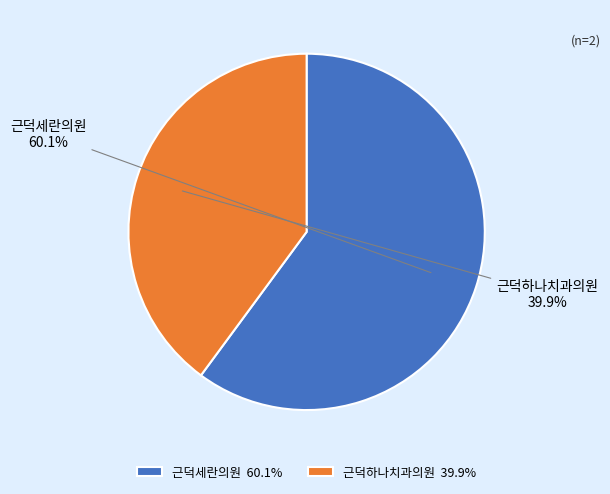

Does any single category account for the majority?

Yes